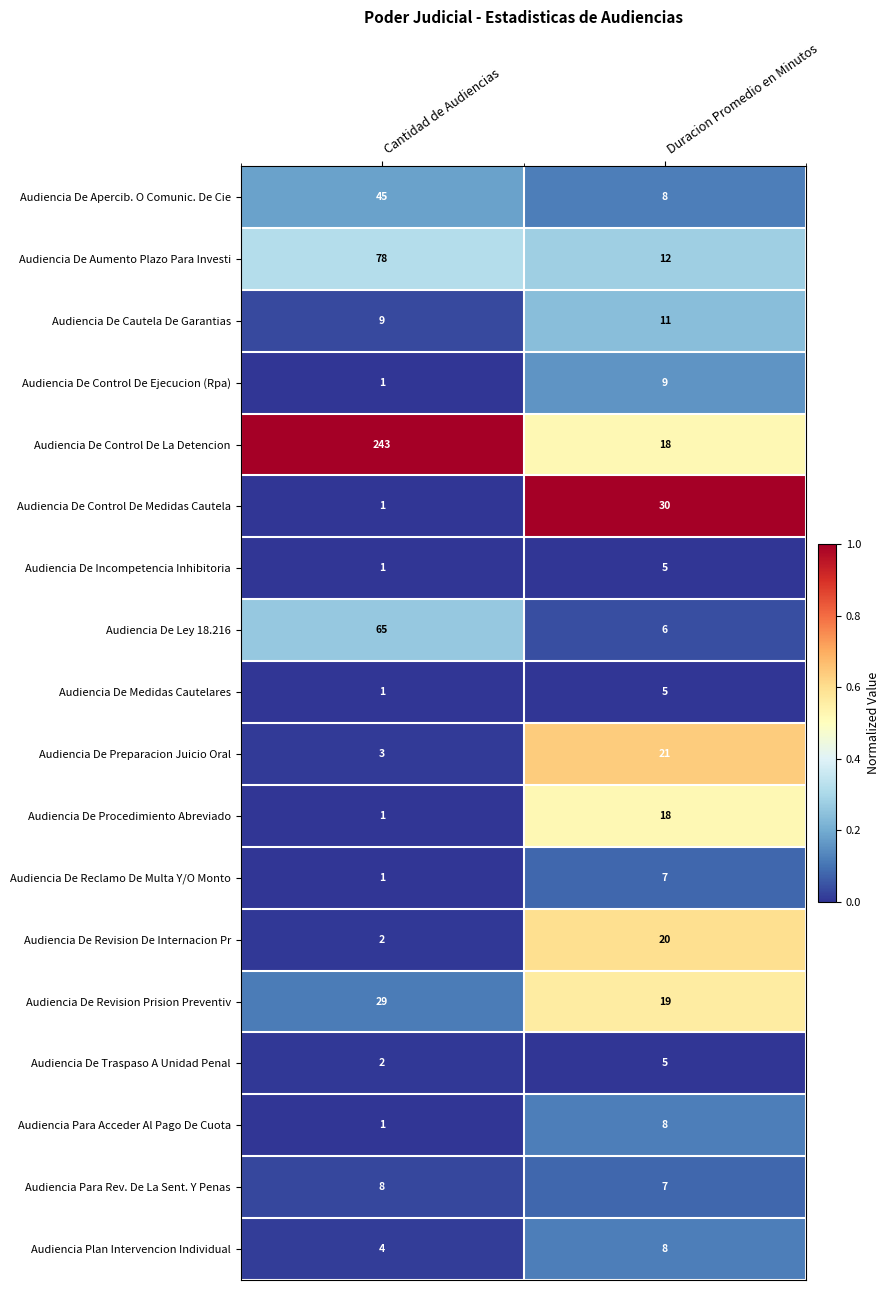

Which series has the widest spread of values?

Audiencia De Control De La Detencion